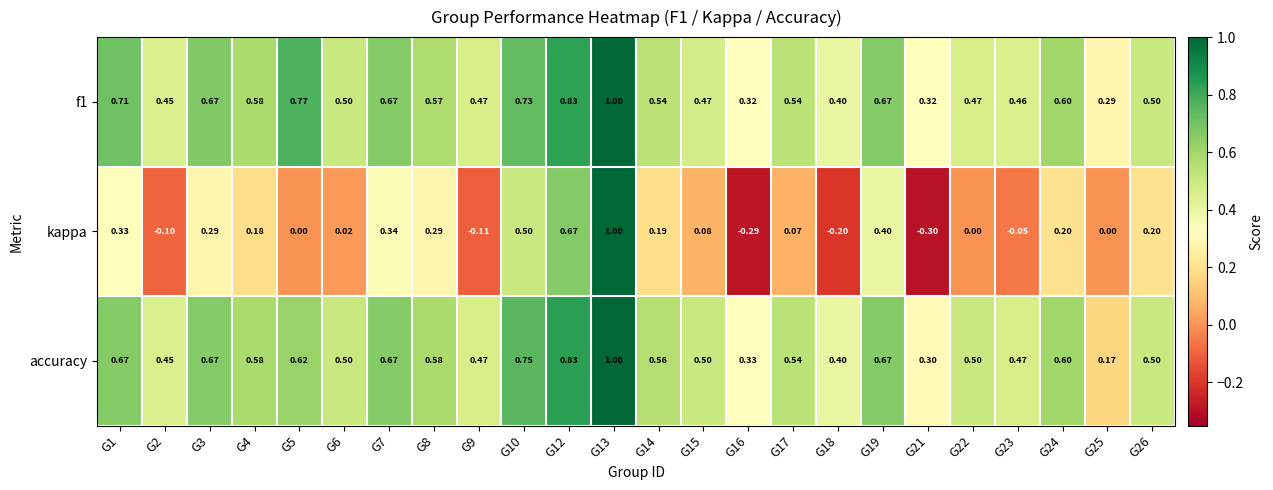

Is the value of f1 at G23 greater than the value of accuracy at G26?

No